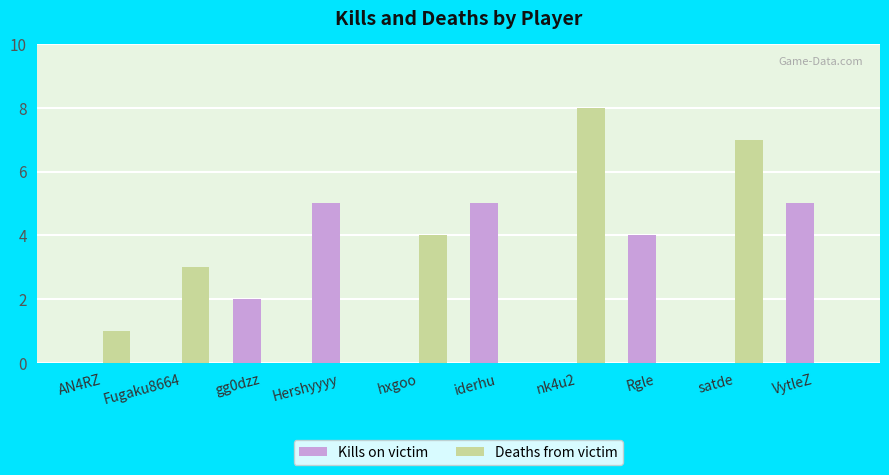

The value of Deaths from victim at iderhu is 4. True or false?

False